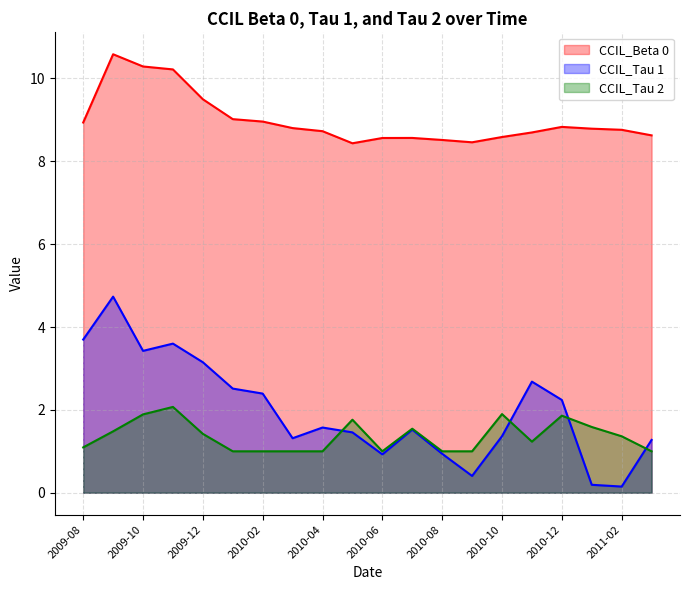

What is the difference between the maximum and minimum values in the CCIL_Tau 2 series?

1.1